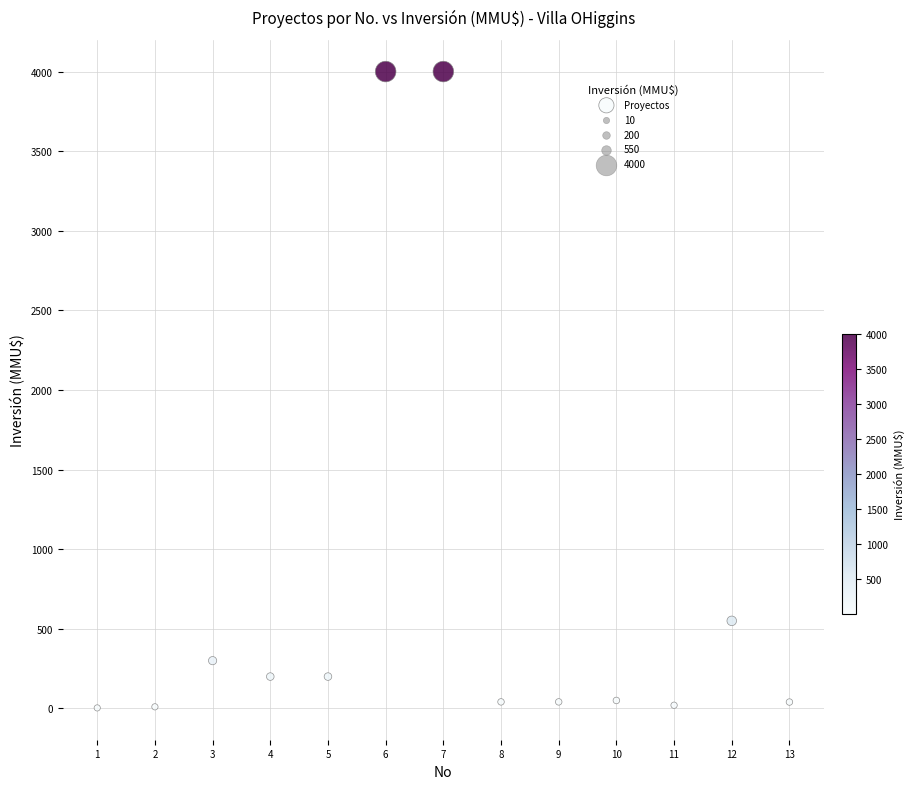

What is the range of X values (max minus min)?

12.0